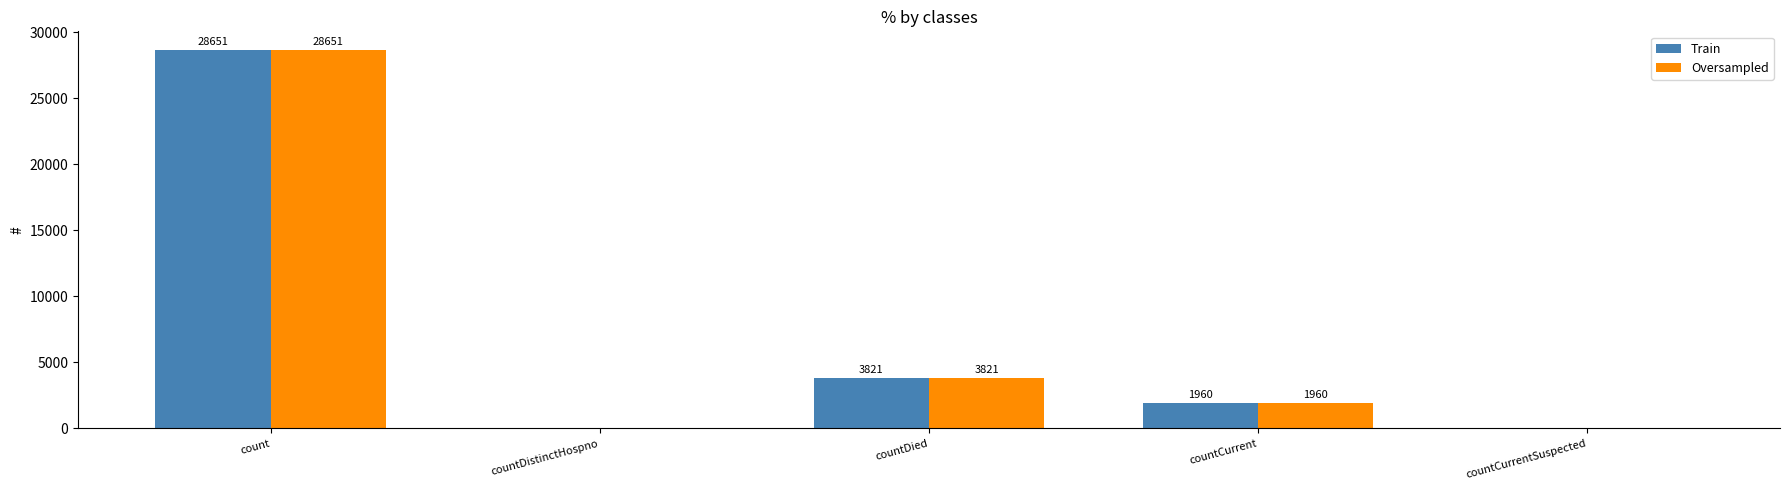

How many groups of bars are there?

5